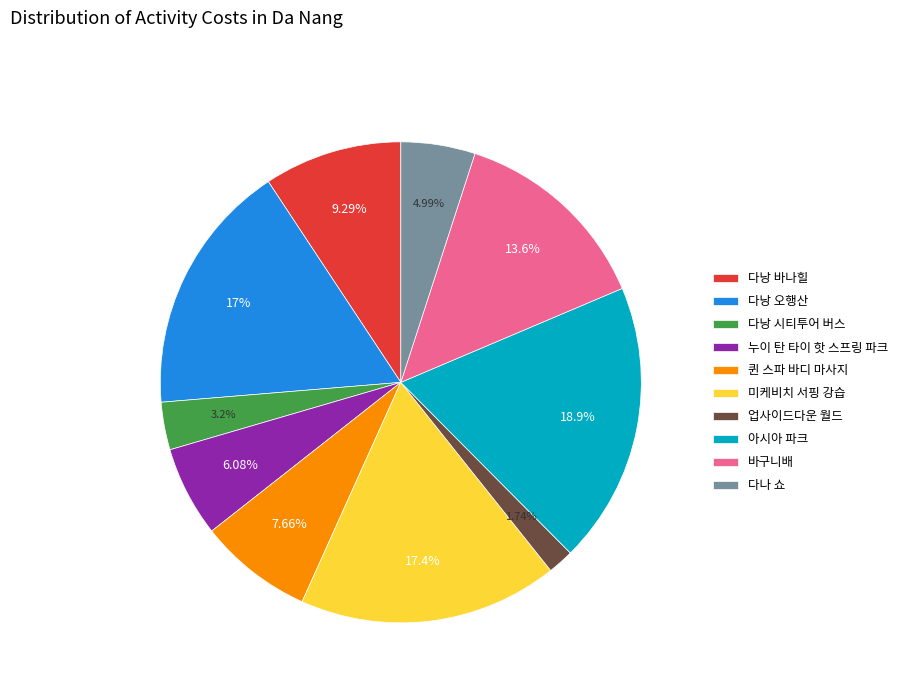

Which has a higher value, 다나 쇼 or 퀸 스파 바디 마사지?

퀸 스파 바디 마사지